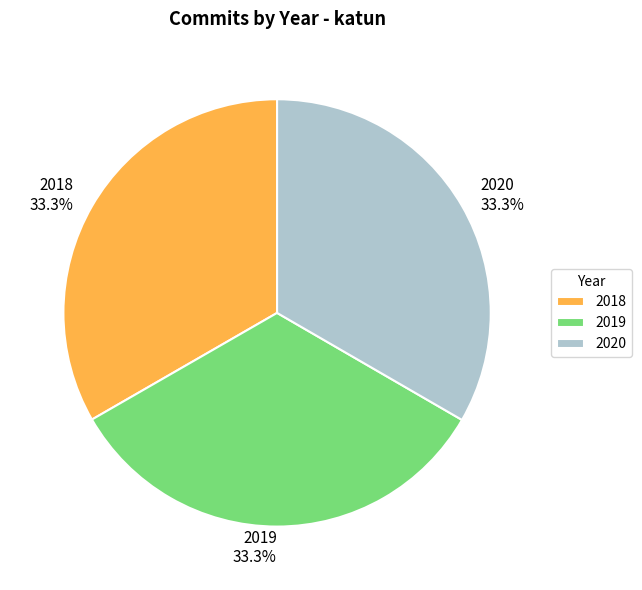

Is there any slice that represents more than half of the pie?

No